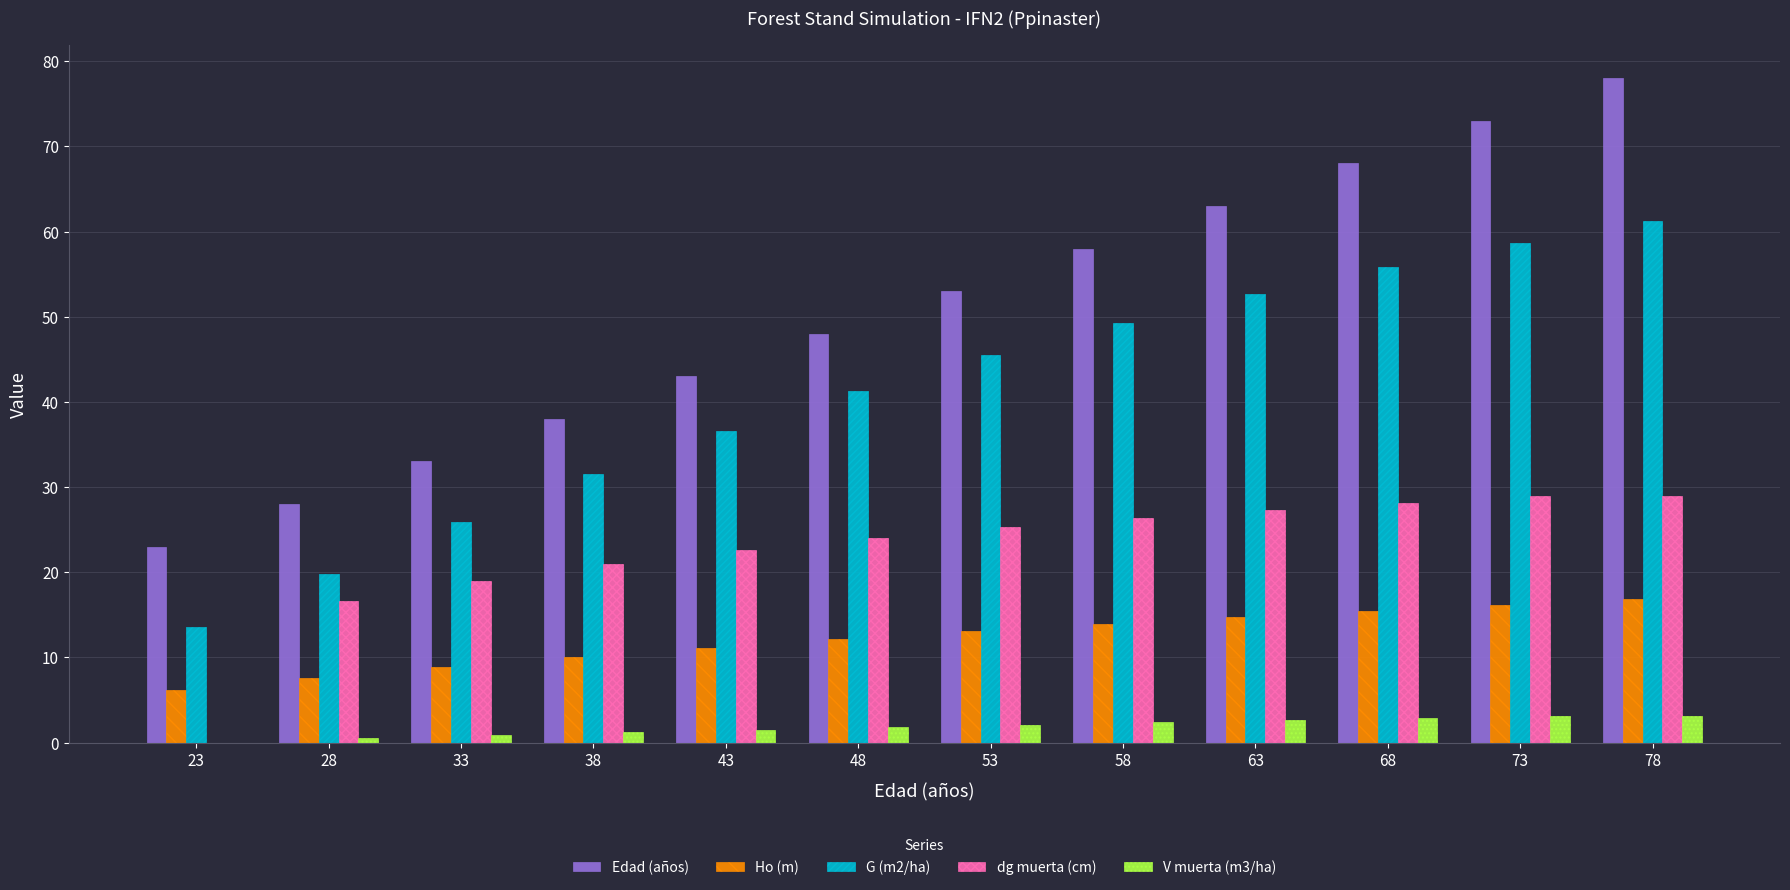

What is the sum of the Ho (m) values at 43 and 63?

25.8